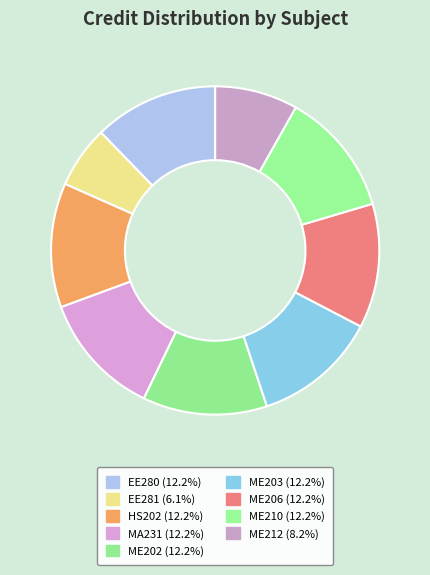

Count the number of slices in the pie.

9